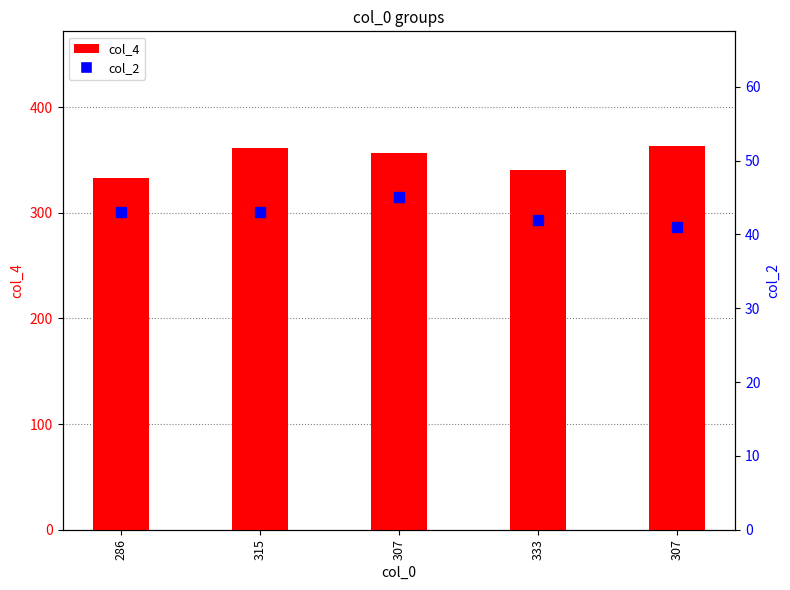

The col_4 series shows 219 at 286. True or false?

False